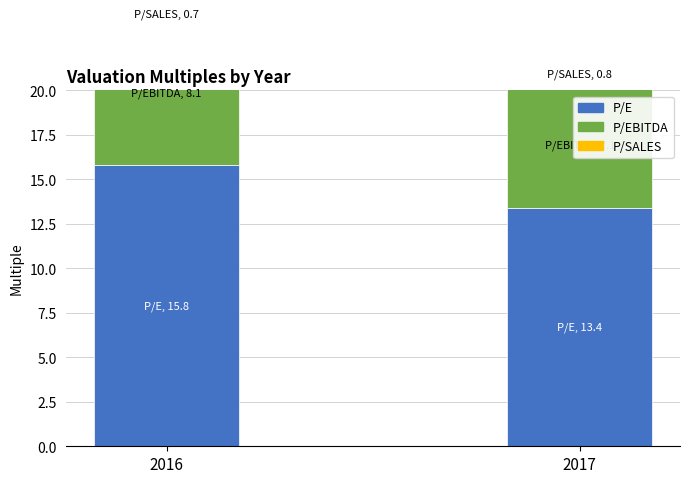

What is the minimum value shown in the chart?

0.7